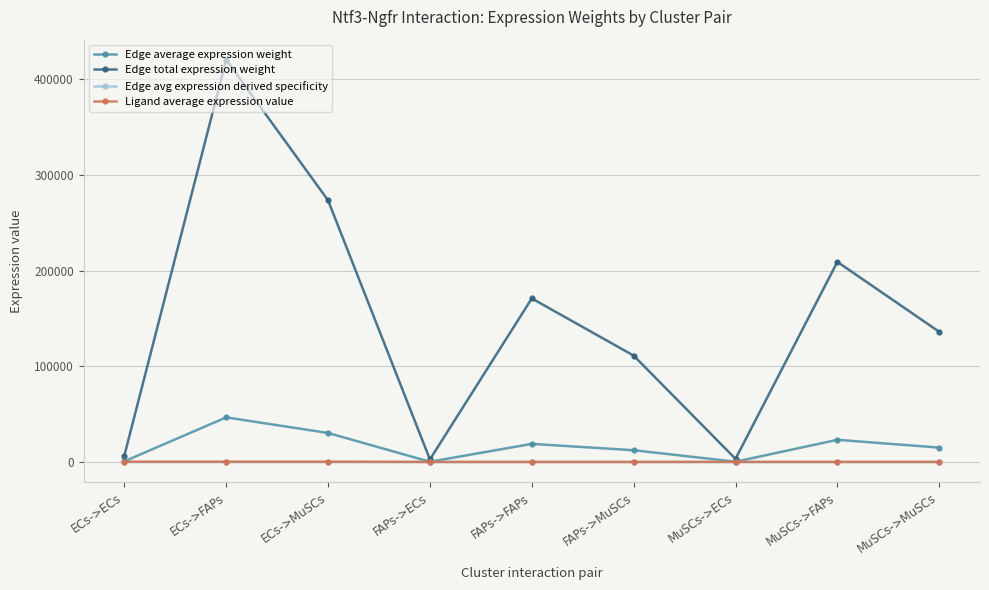

At which label does Edge total expression weight reach its peak?

ECs->FAPs